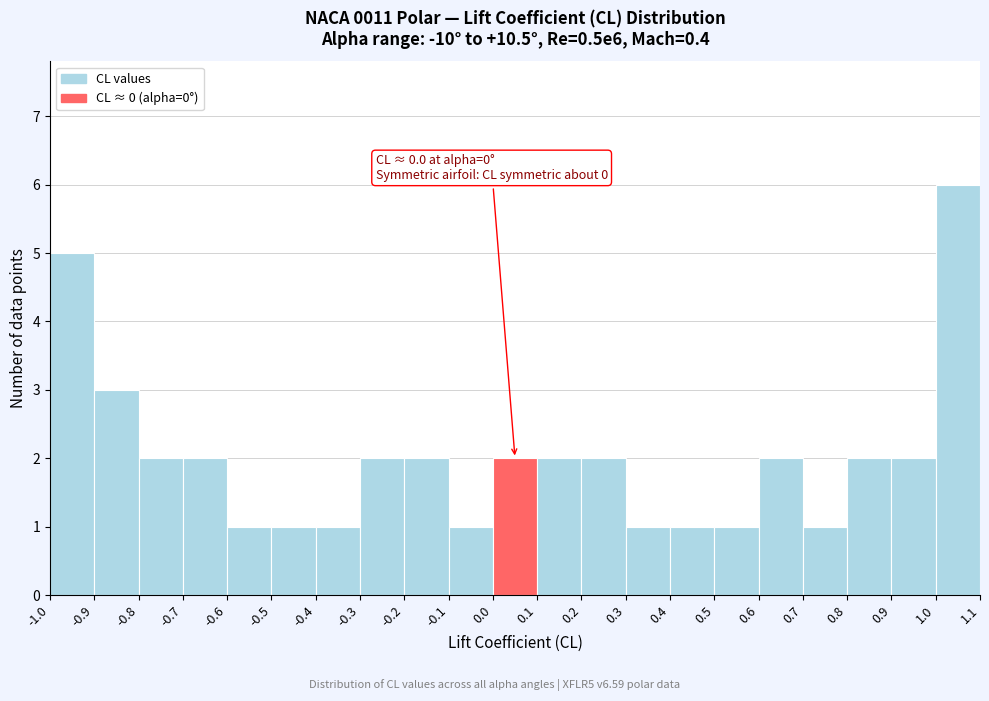

Over which range of the x-axis is the bar tallest?

1.0 to 1.1